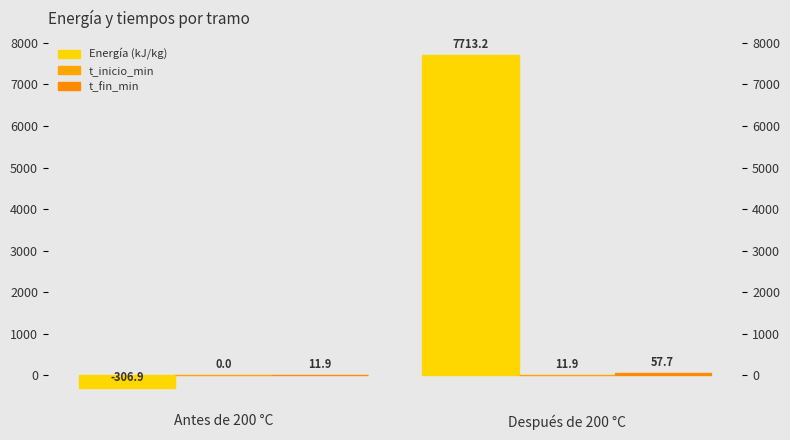

At which category is the sum across all series the highest?

Después de 200 °C